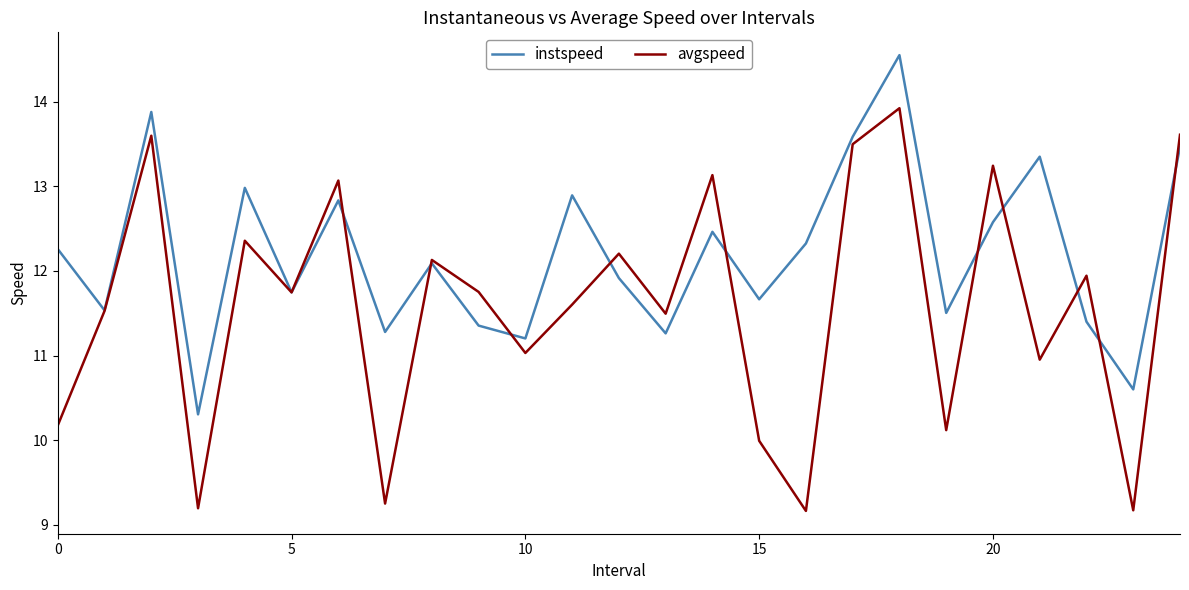

What is the minimum value shown in the chart?

9.2